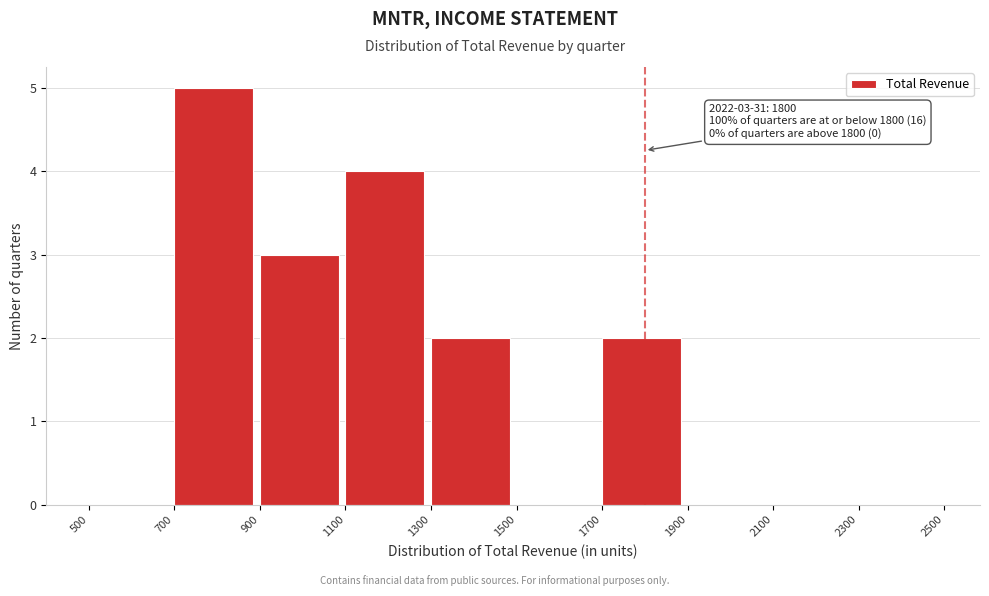

Which range on the x-axis has the tallest bar?

700 to 900